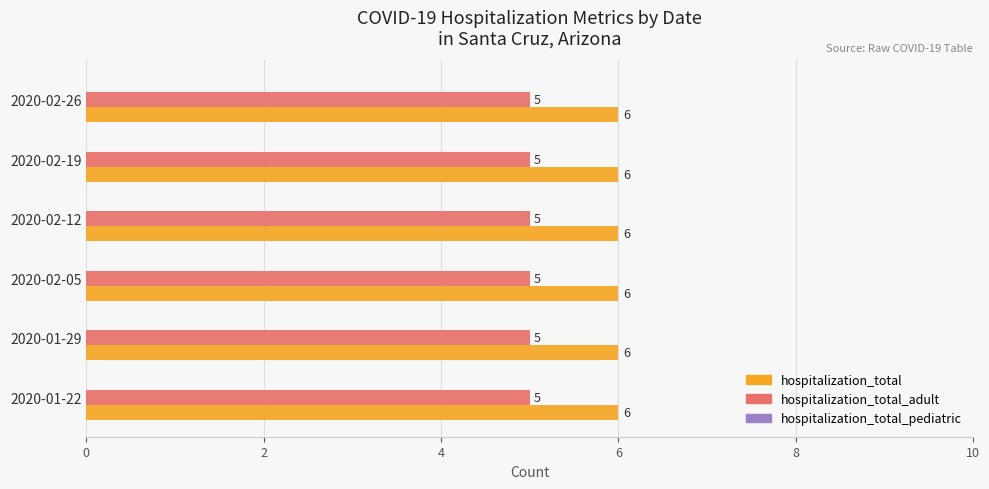

Rank the series by their maximum value, from highest to lowest.

hospitalization_total, hospitalization_total_adult